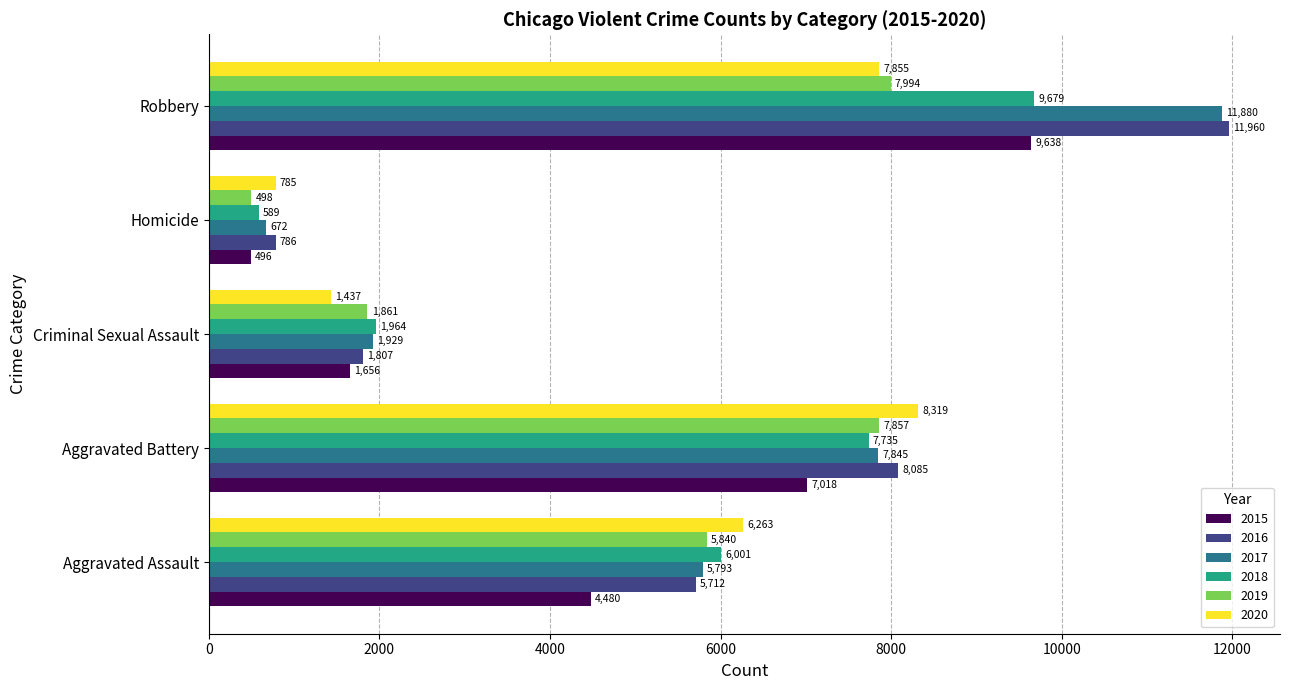

Count the number of data series in this chart.

6